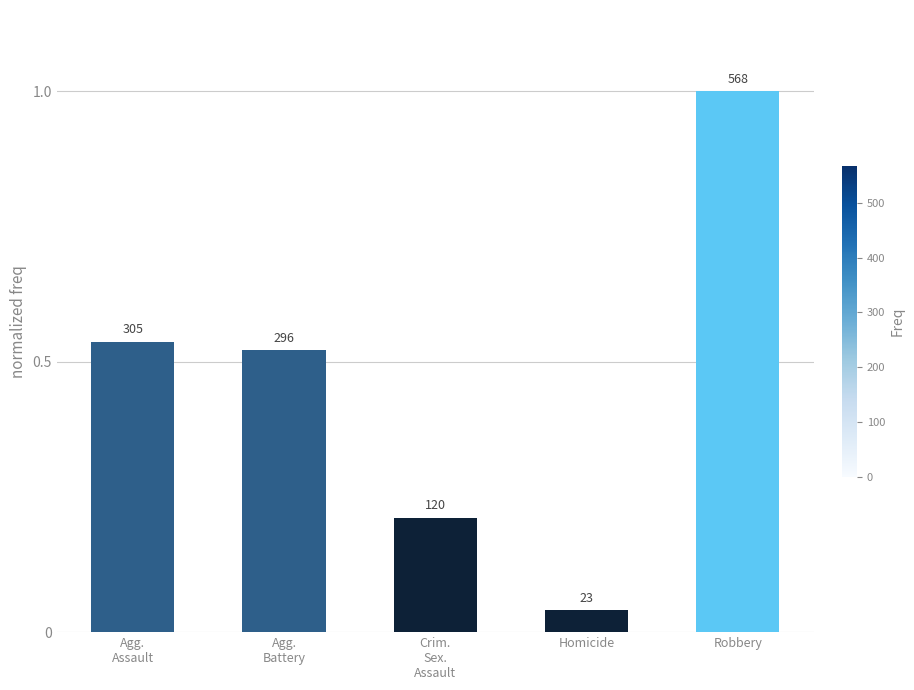

What position from the left is Homicide?

4